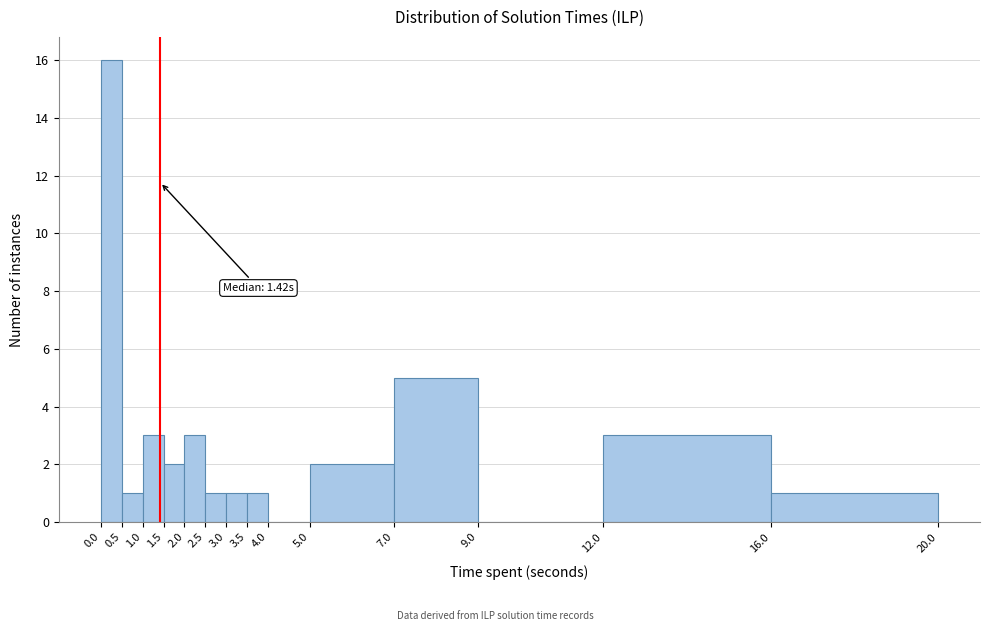

Over which range of the x-axis is the bar tallest?

0.0 to 0.5